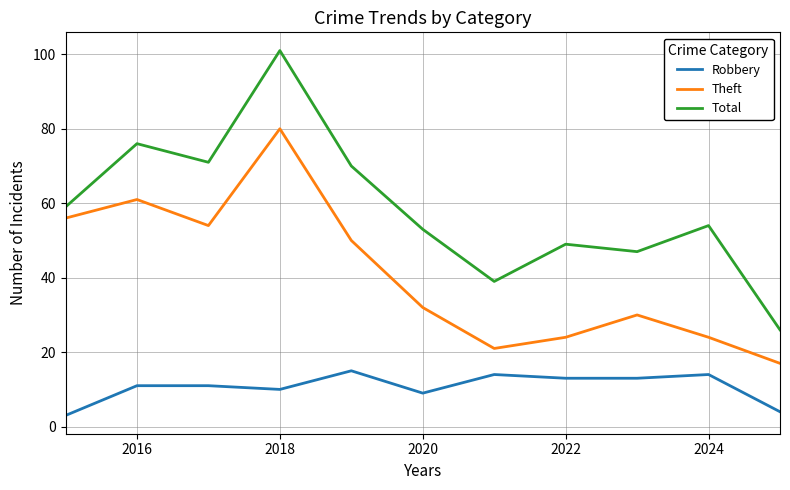

Rank the series by their maximum value, from lowest to highest.

Robbery, Theft, Total